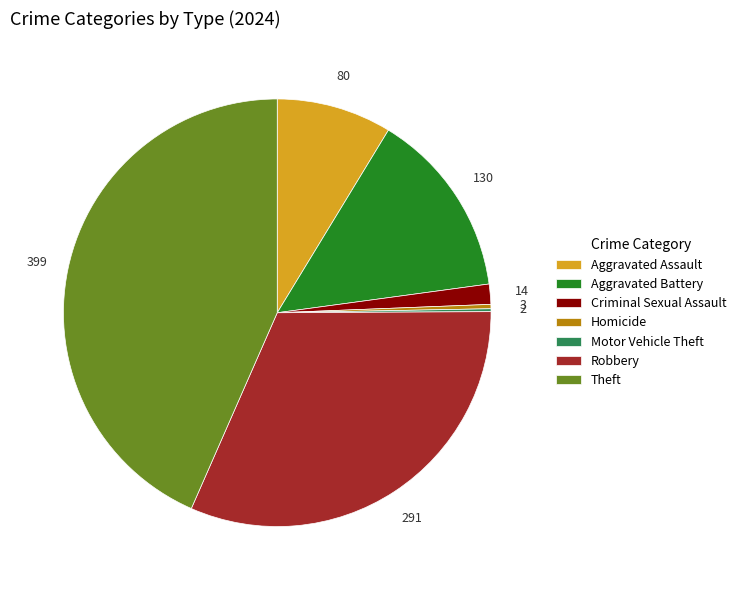

Which has a higher value, Criminal Sexual Assault or Robbery?

Robbery